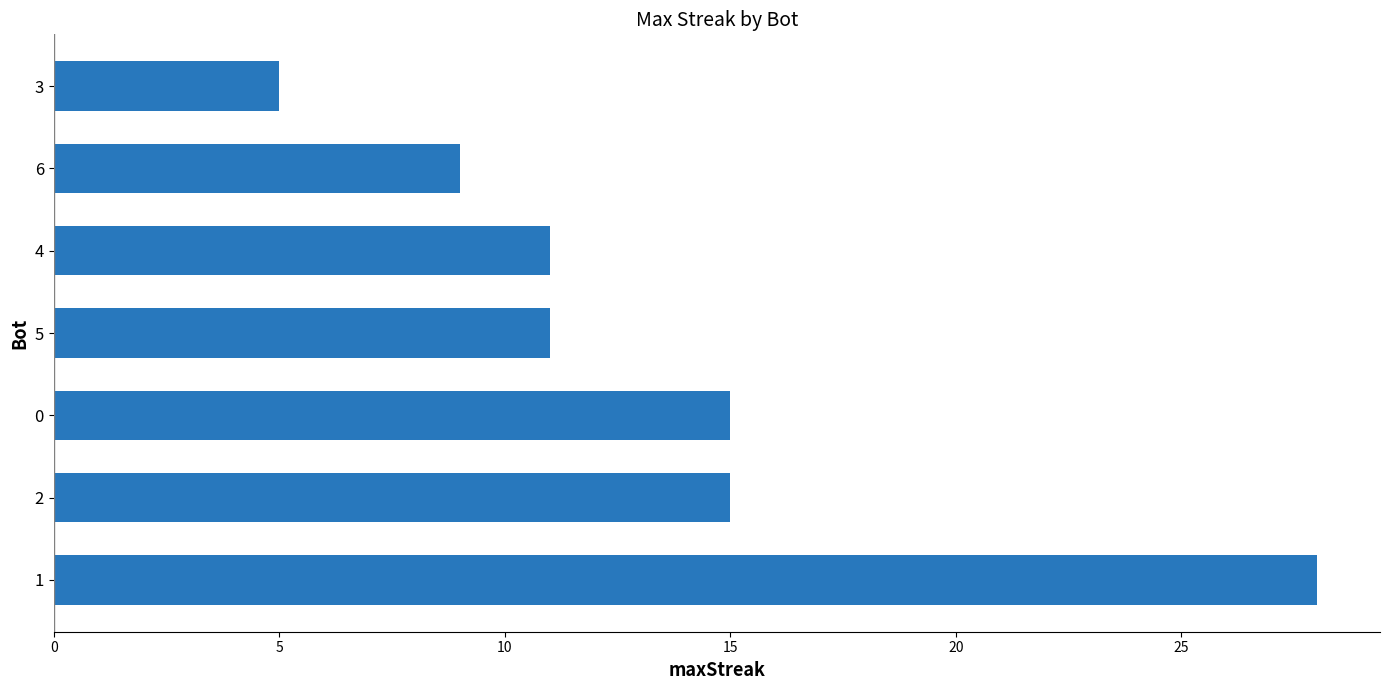

Is it true that the value at 1 is 14?

False